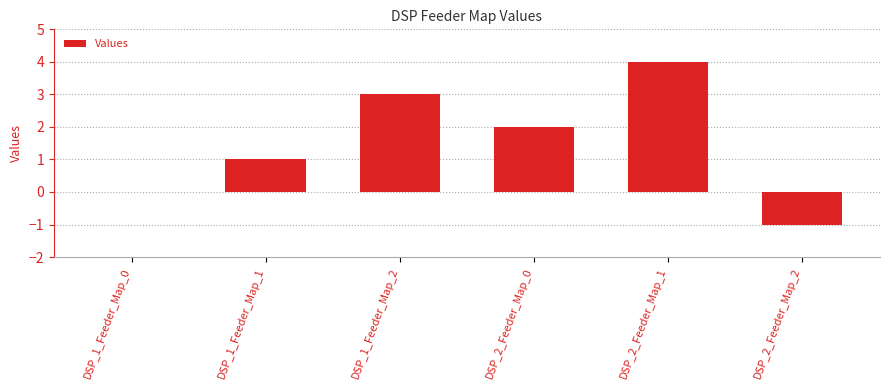

Reading right to left, list all the values displayed in this chart.

DSP_2_Feeder_Map_2=-1	DSP_2_Feeder_Map_1=4	DSP_2_Feeder_Map_0=2	DSP_1_Feeder_Map_2=3	DSP_1_Feeder_Map_1=1	DSP_1_Feeder_Map_0=0